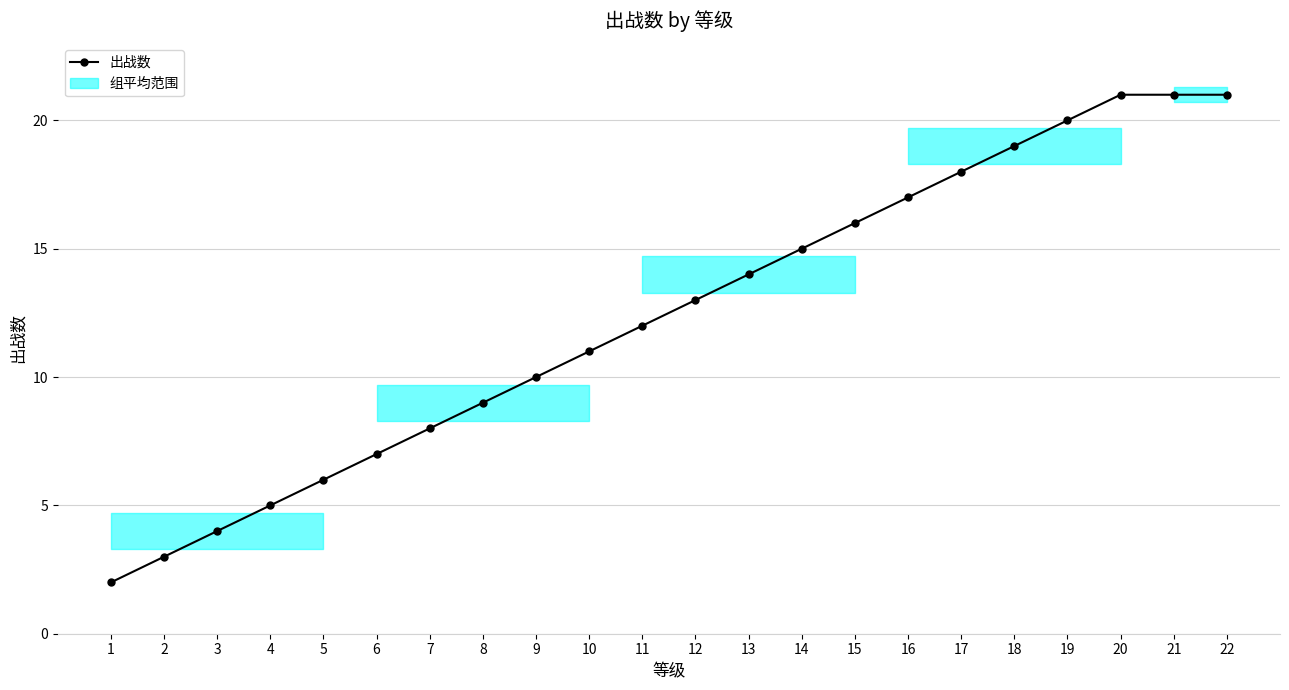

What is the smallest value displayed?

2